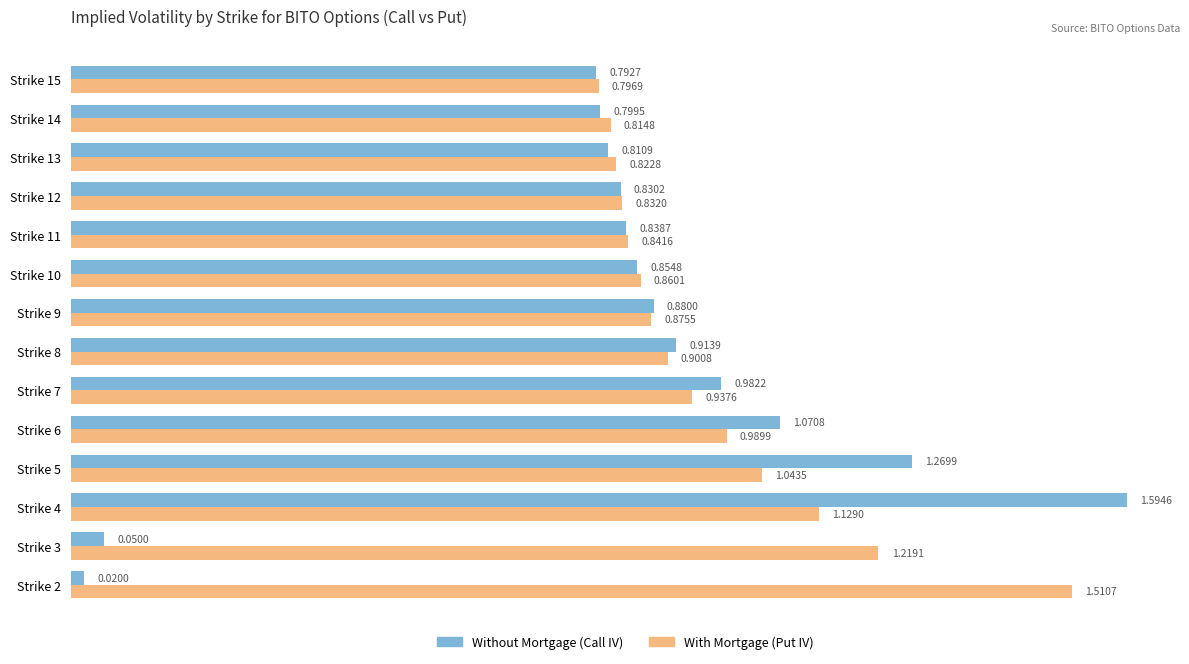

What is the difference between the maximum and minimum values in the With Mortgage (Put IV) series?

0.7